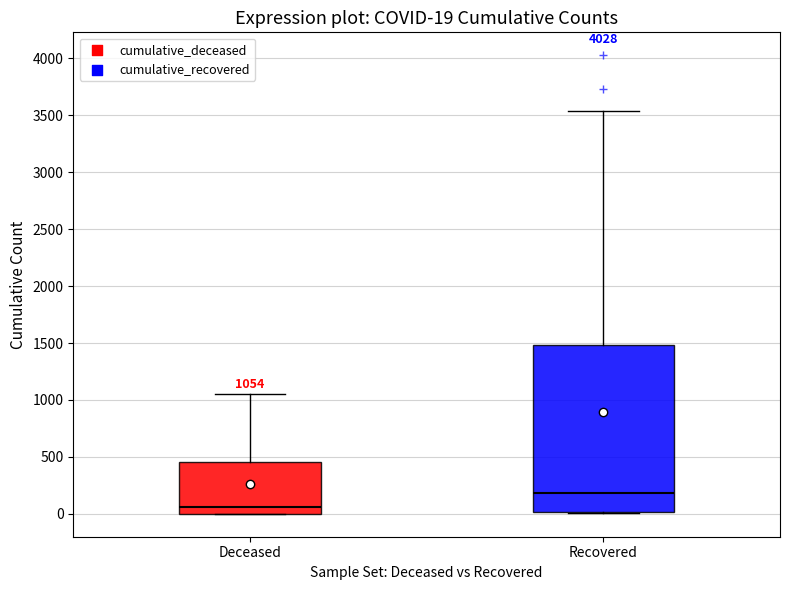

Comparing the boxes themselves (not the whiskers), which one is the tallest?

Recovered